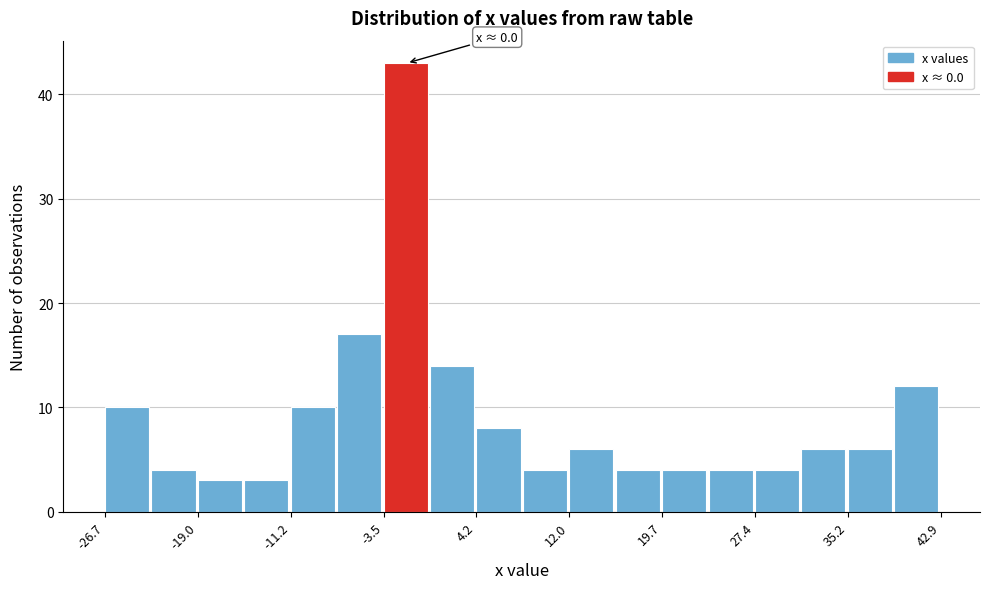

Read against the x-axis, roughly where is the centre of the tallest bar?

-2